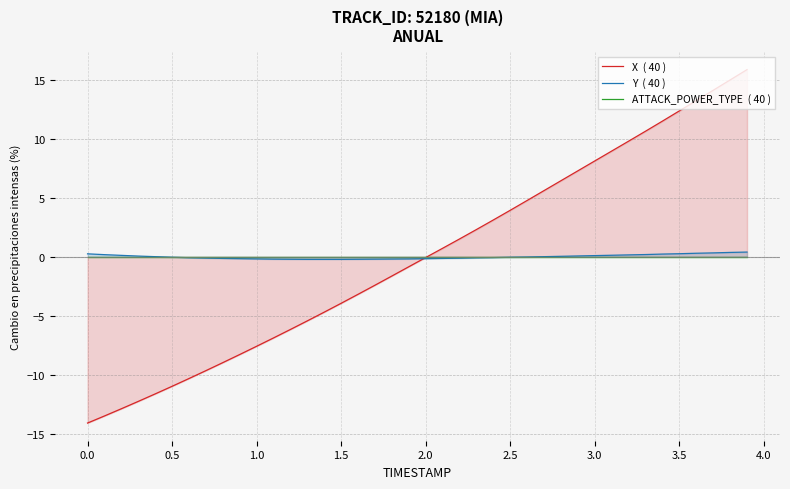

How many times do ATTACK_POWER_TYPE  ( 40 ) and X  ( 40 ) cross each other?

1